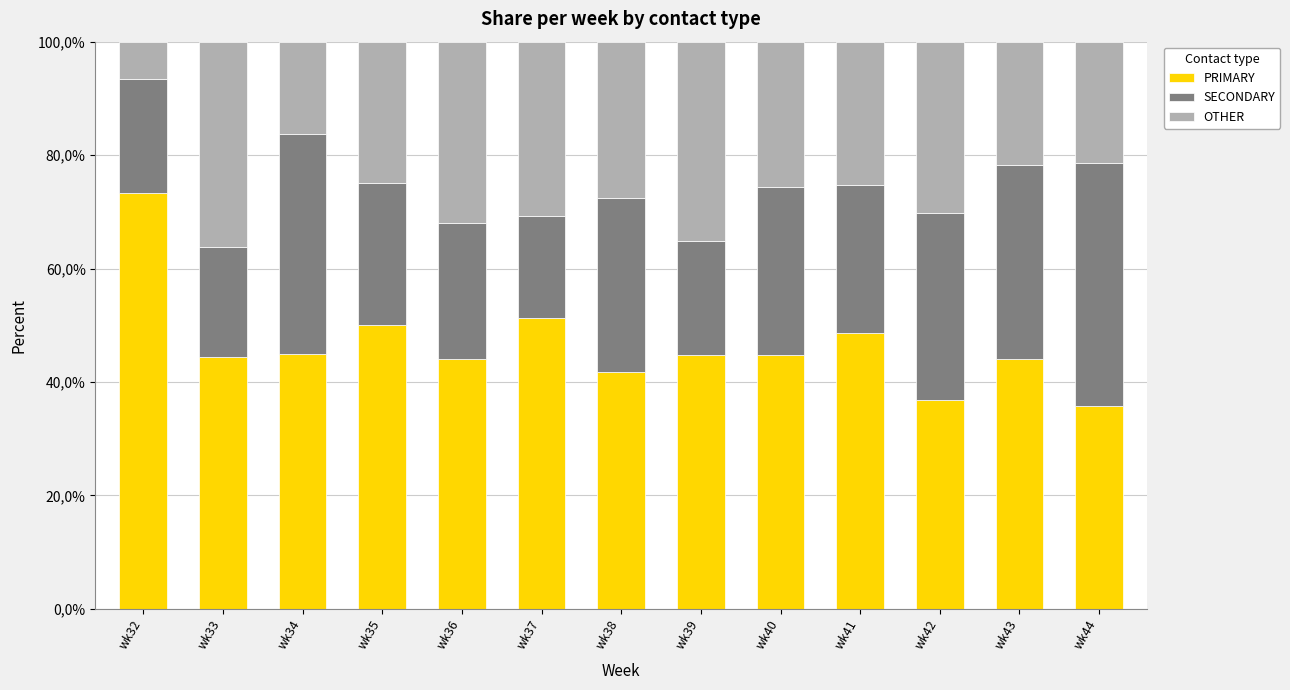

Where does the OTHER series first go above 25?

wk33